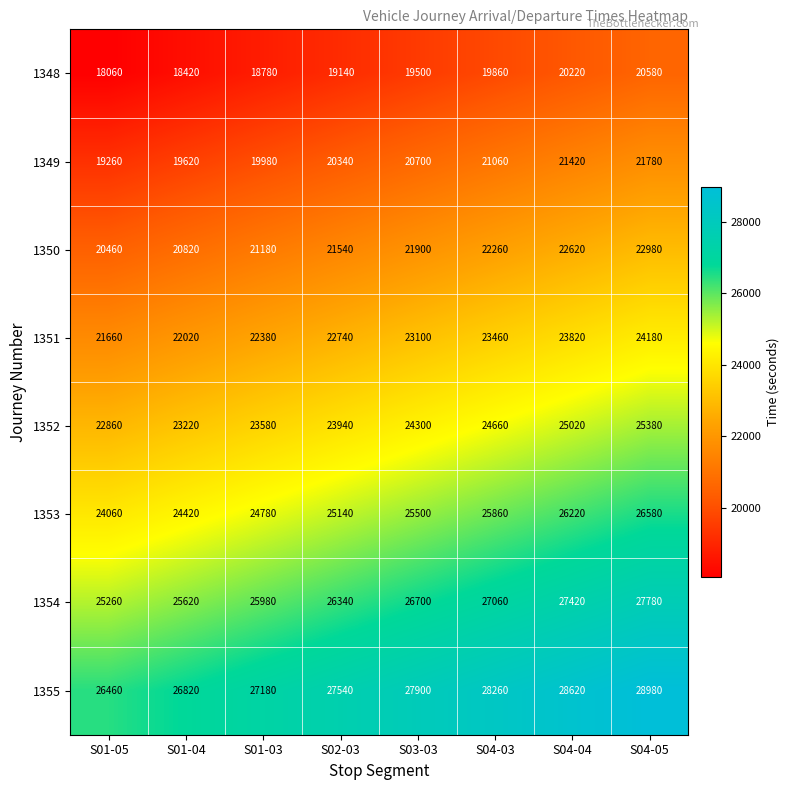

What is the difference between the highest and lowest values at S04-03?

8400